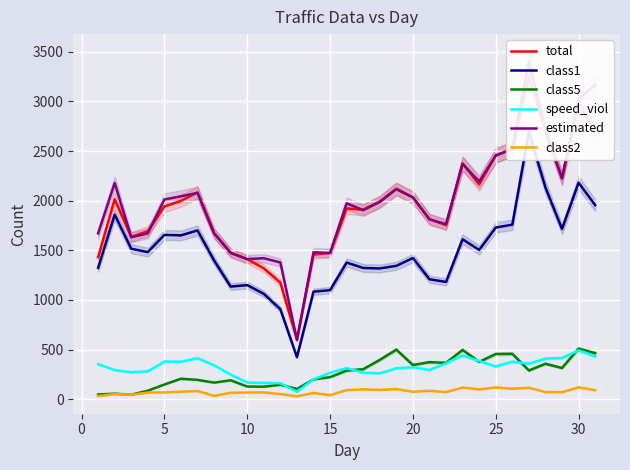

How many lines are shown in the chart?

6